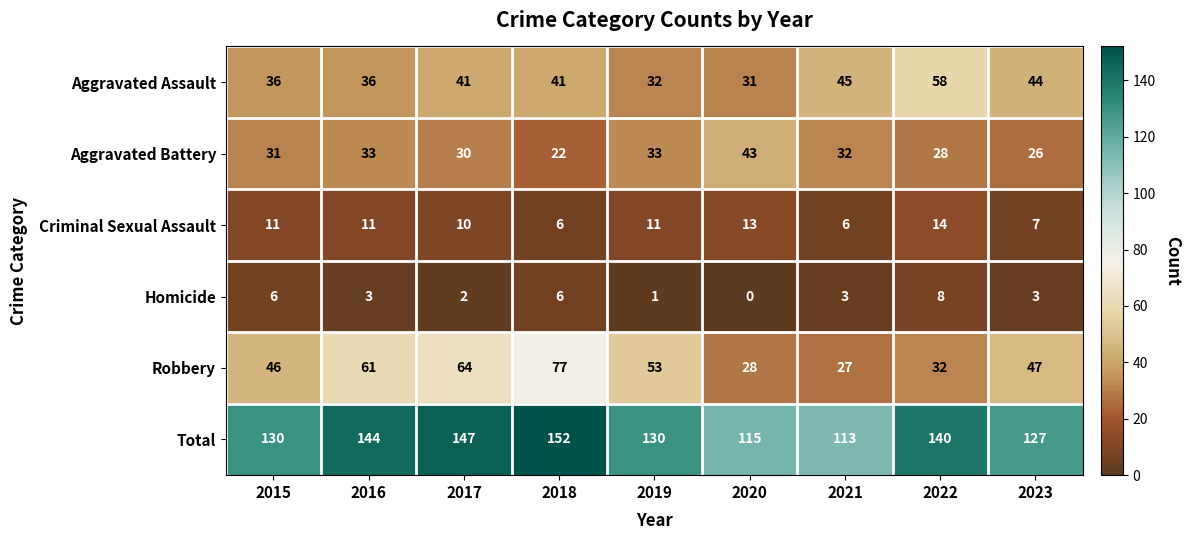

At which category does the chart reach its minimum across all series?

2020